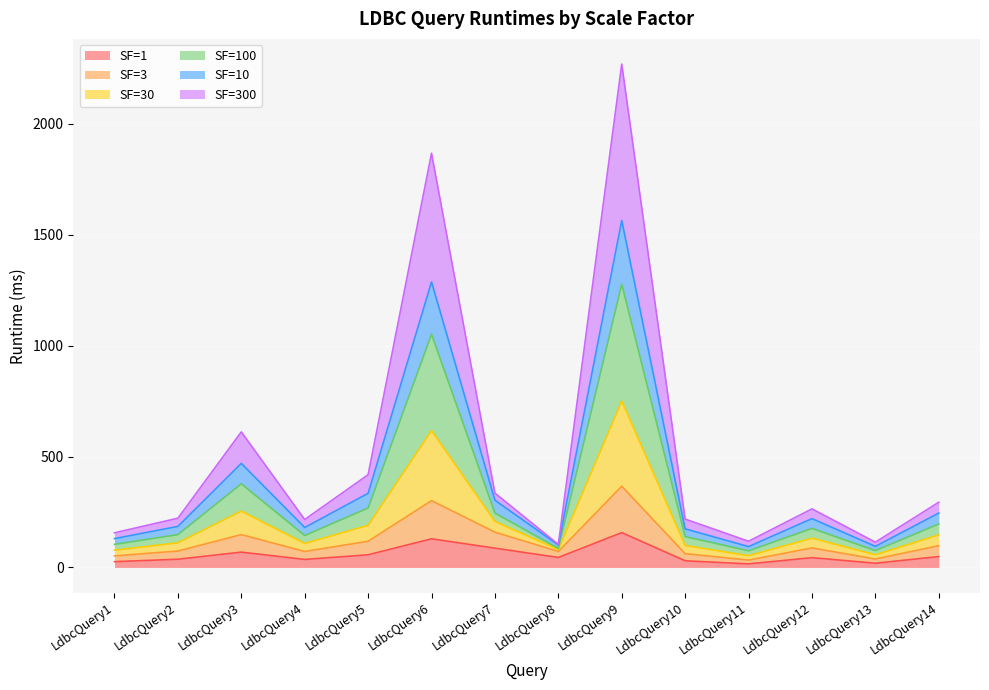

At which category is the sum across all series the highest?

LdbcQuery9